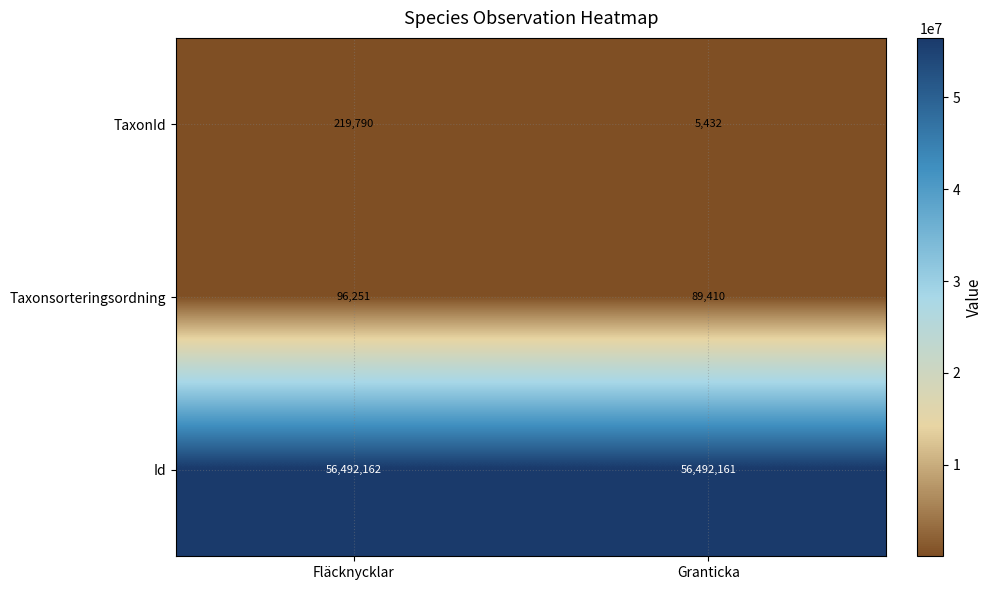

Is it true that Id equals 84303261 at Fläcknycklar?

False